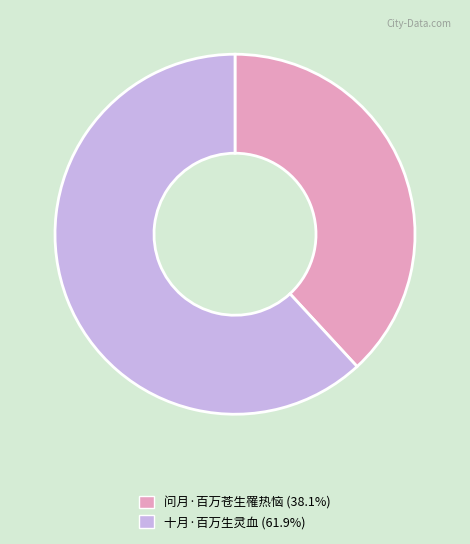

Rank the categories by value from highest to lowest.

十月·百万生灵血, 问月·百万苍生罹热恼